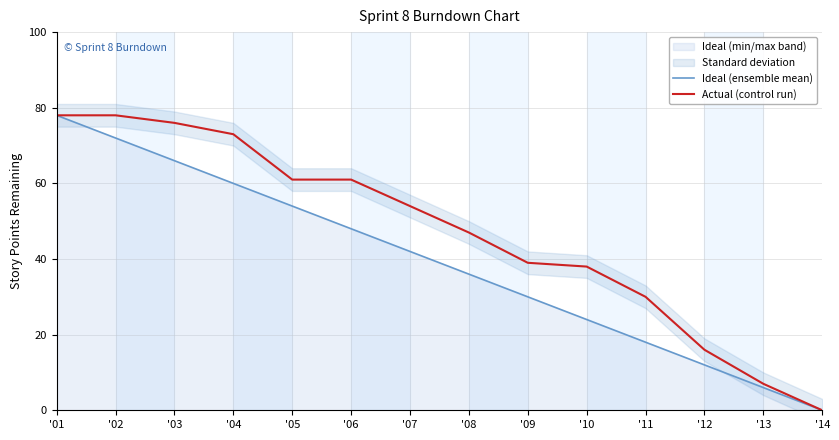

Reading right to left, transcribe all the data shown in this chart.

Ideal (ensemble mean): 0	6	12	18	24	30	36	42	48	54	60	66	72	78
Actual (control run): 0	7	16	30	38	39	47	54	61	61	73	76	78	78